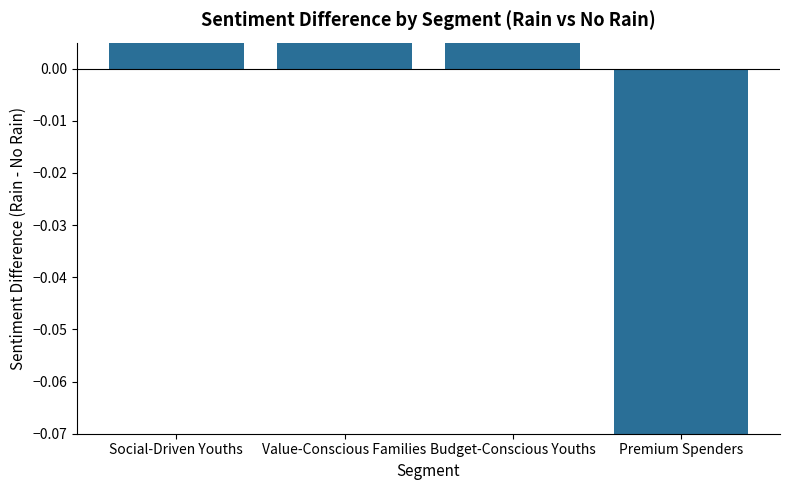

How many negative values are there?

1